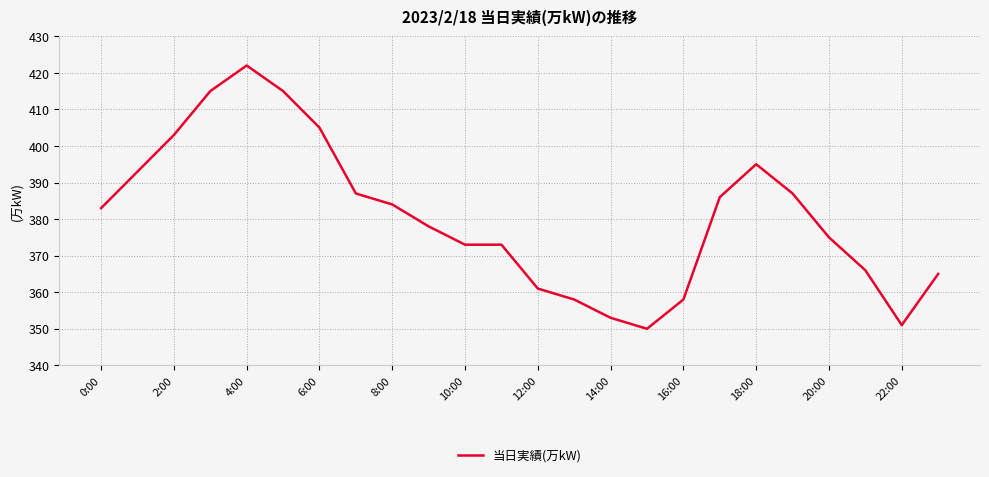

What is the difference between the maximum and minimum values?

72